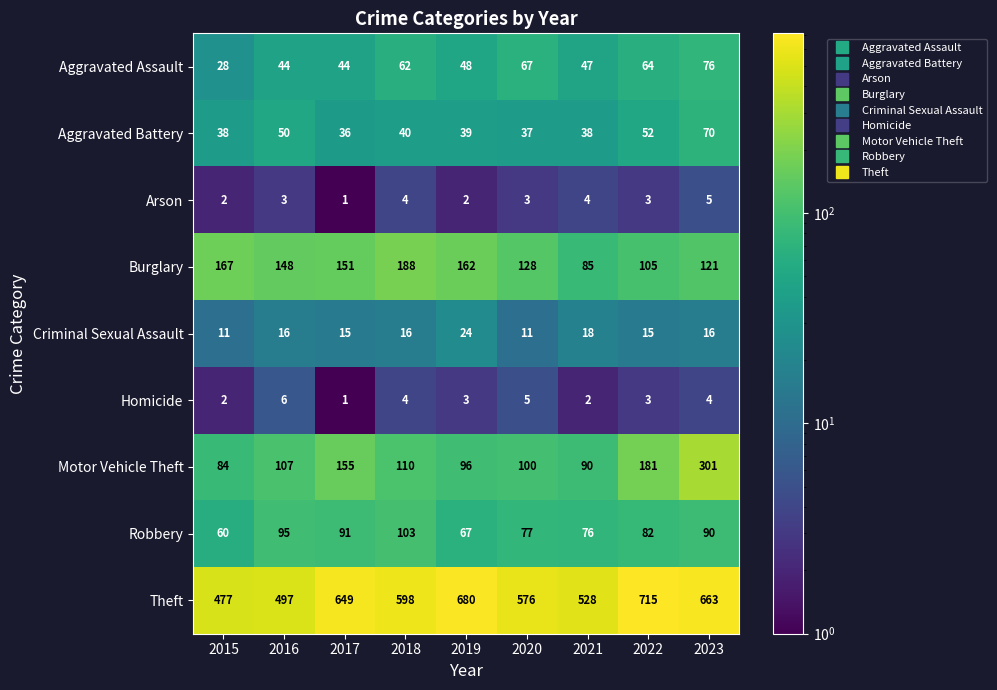

What is the average value of the Arson series?

3